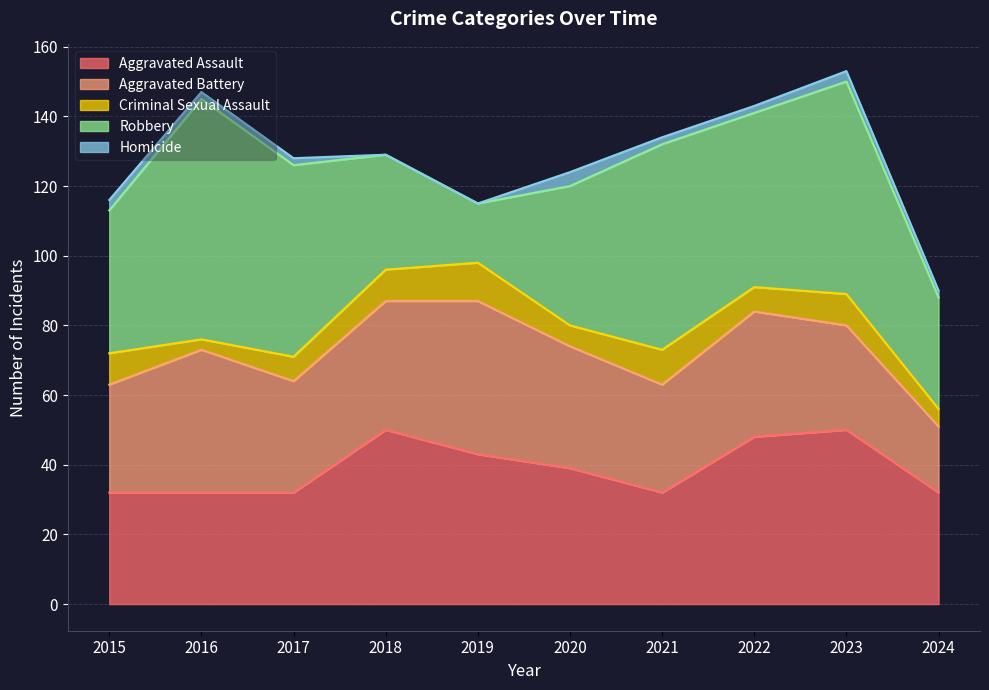

How many times do Aggravated Assault and Robbery cross each other?

2